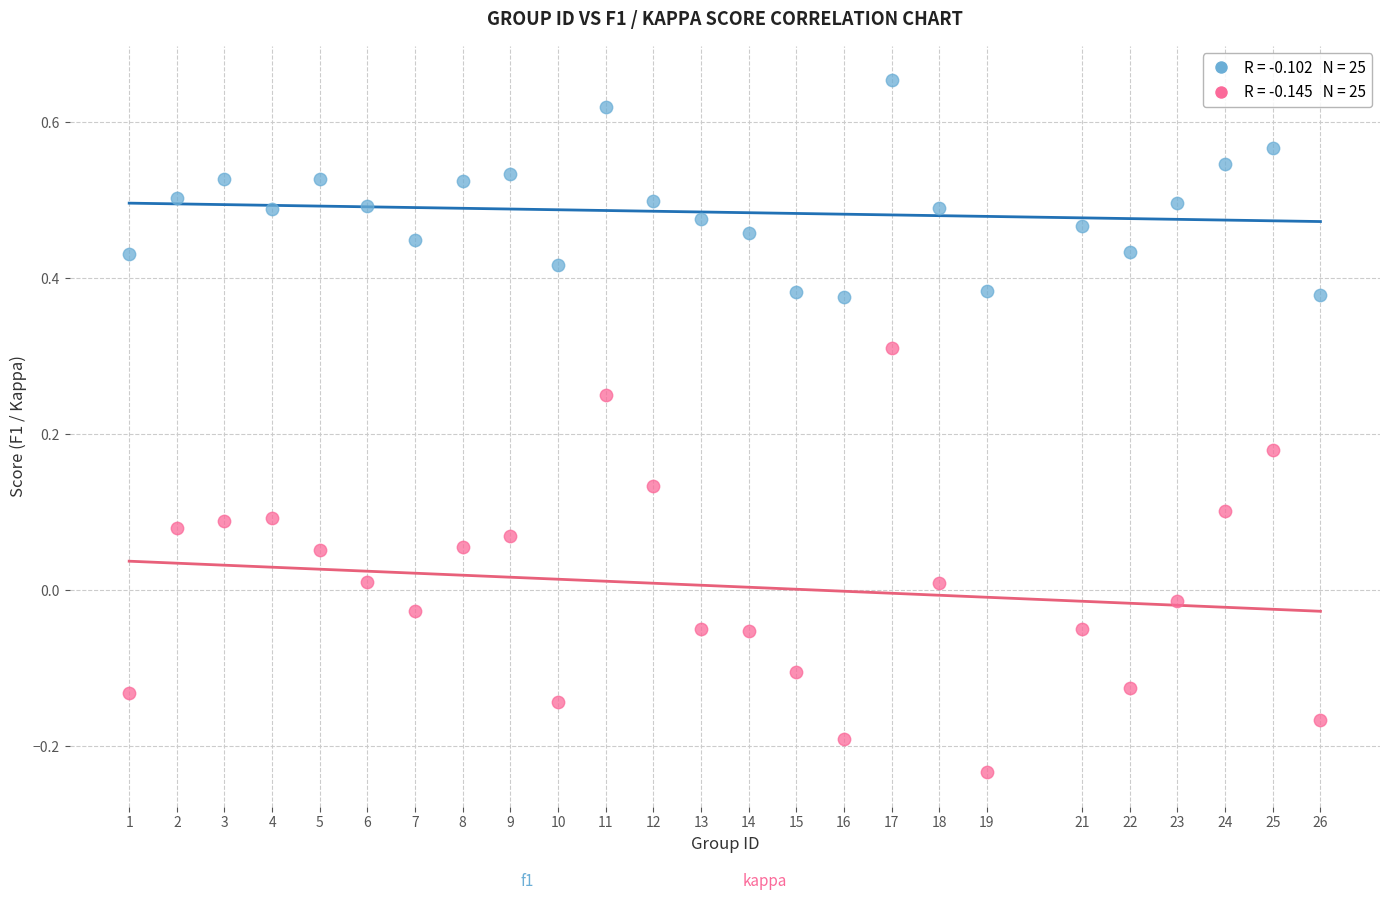

Across all data points, what is the range of Y values (max minus min)?

0.9